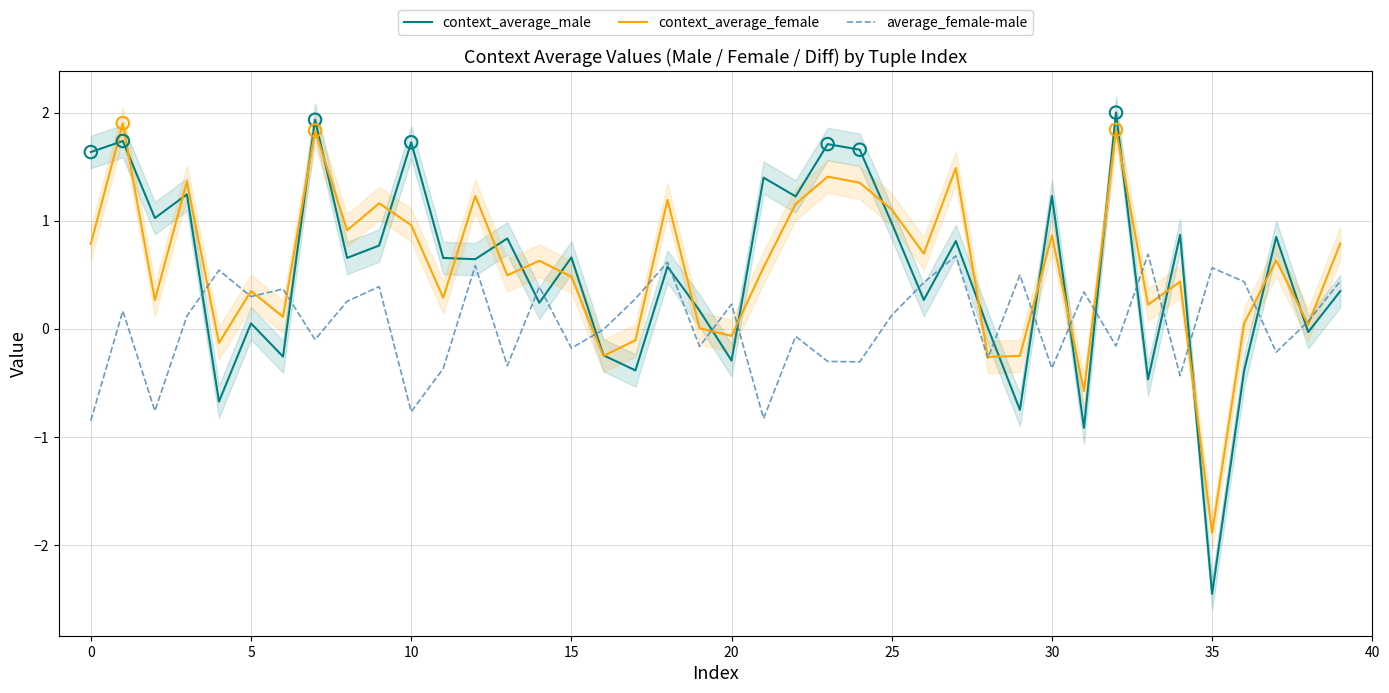

Which series has the largest total across all categories?

context_average_female